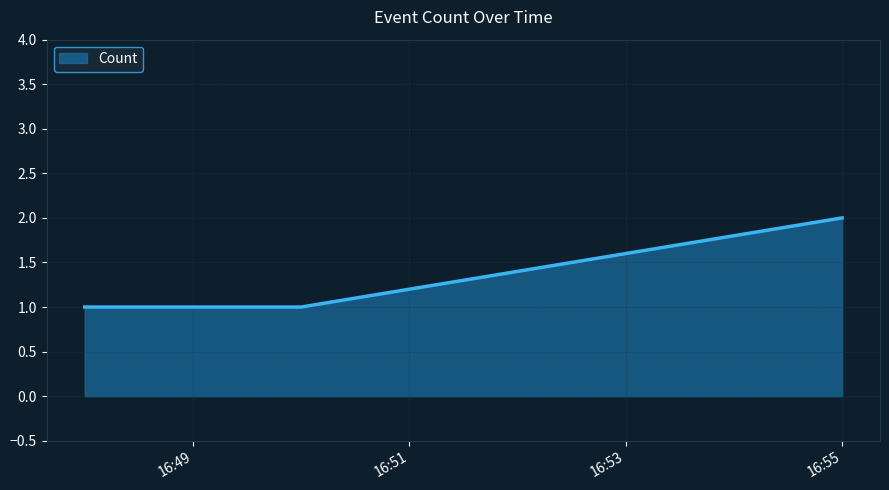

Reading left to right, list all the values displayed in this chart.

1	1	2